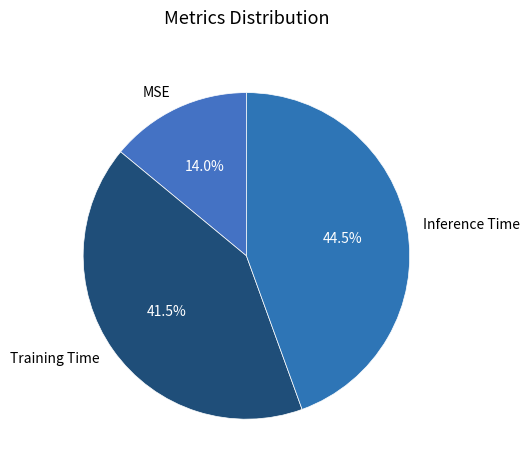

How many segments does this pie chart have?

3